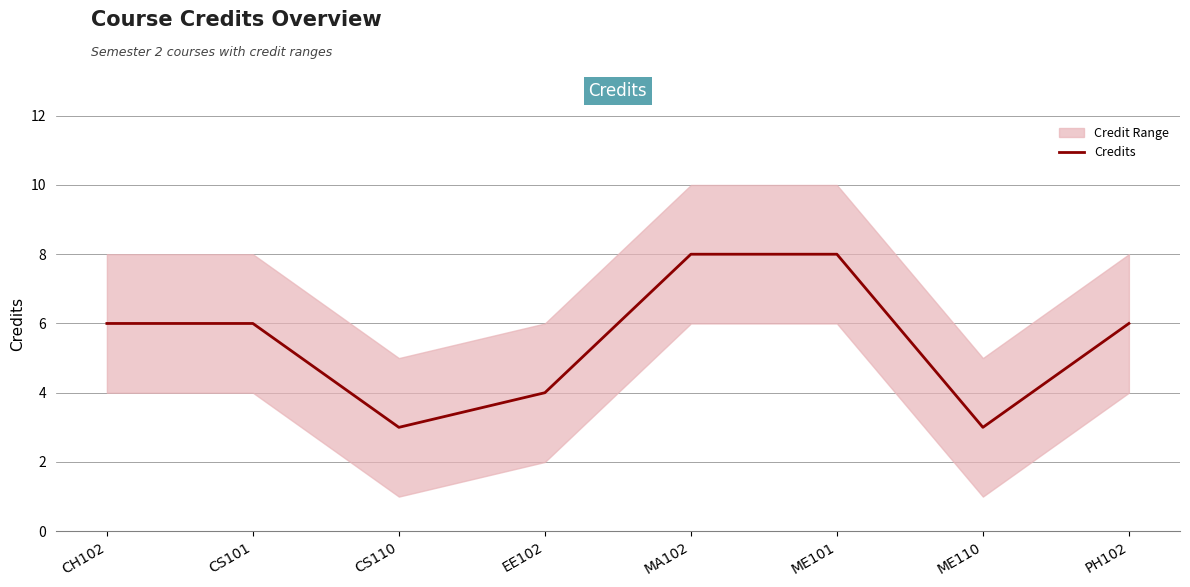

How many values are between 4 and 8?

6